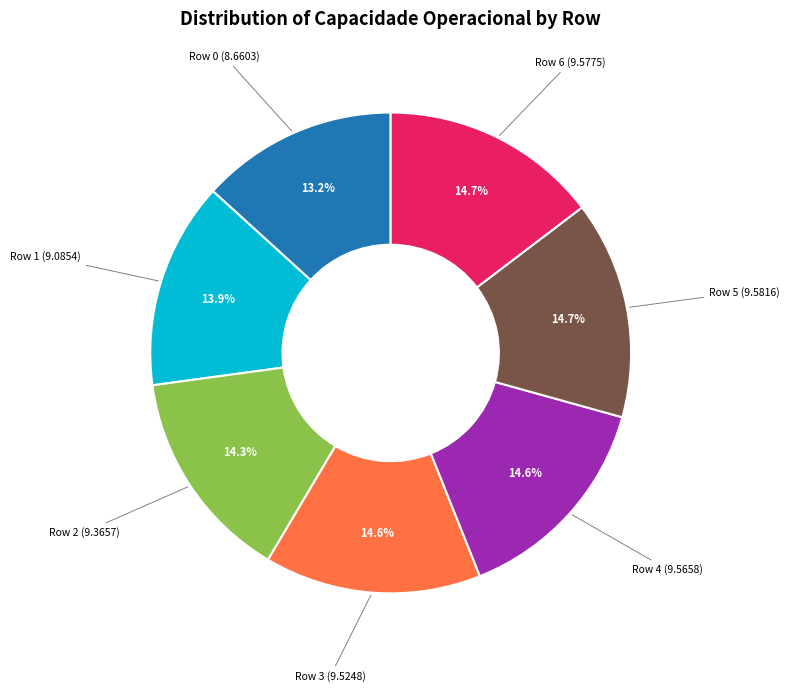

Count the number of slices in the pie.

7